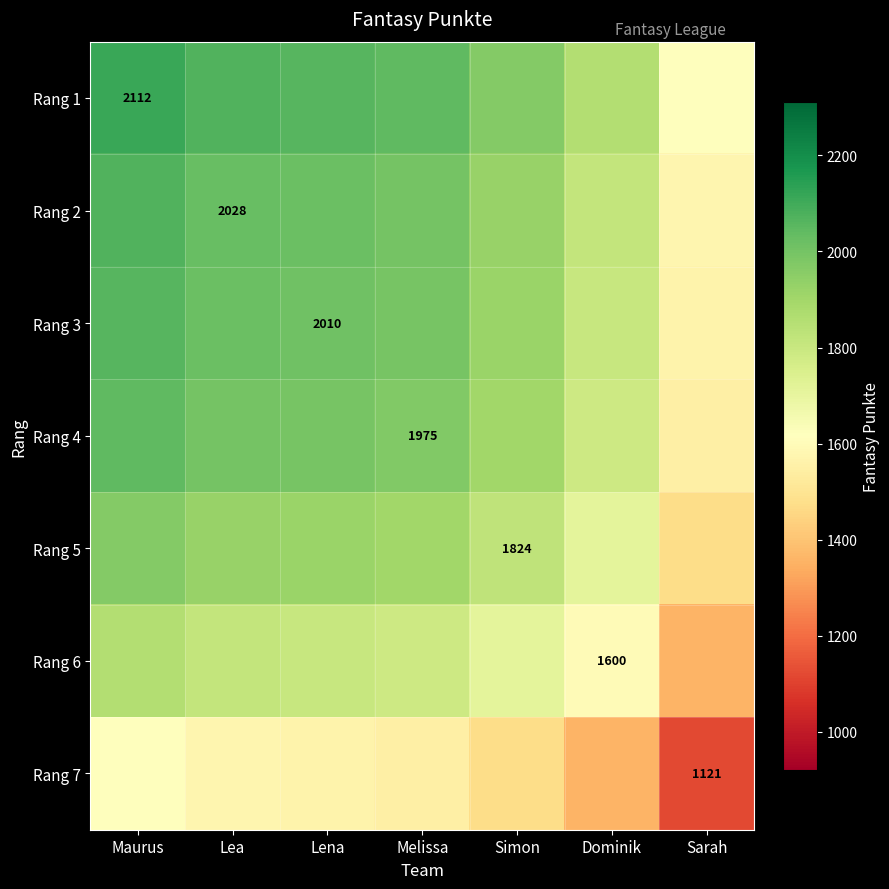

The Rang 5 series shows 2505.4 at Sarah. True or false?

False